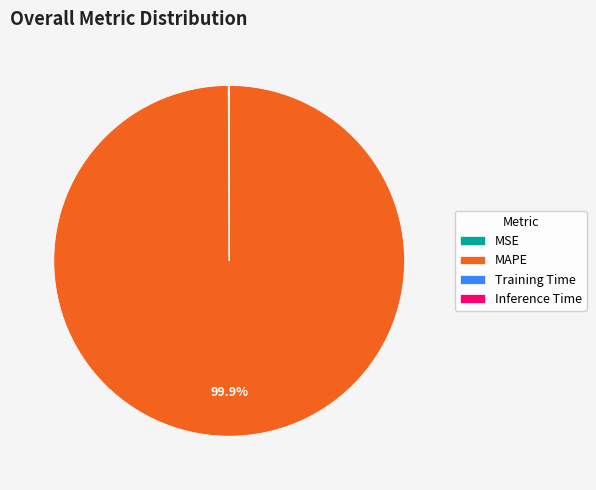

Does MAPE account for over 50% of the chart?

Yes